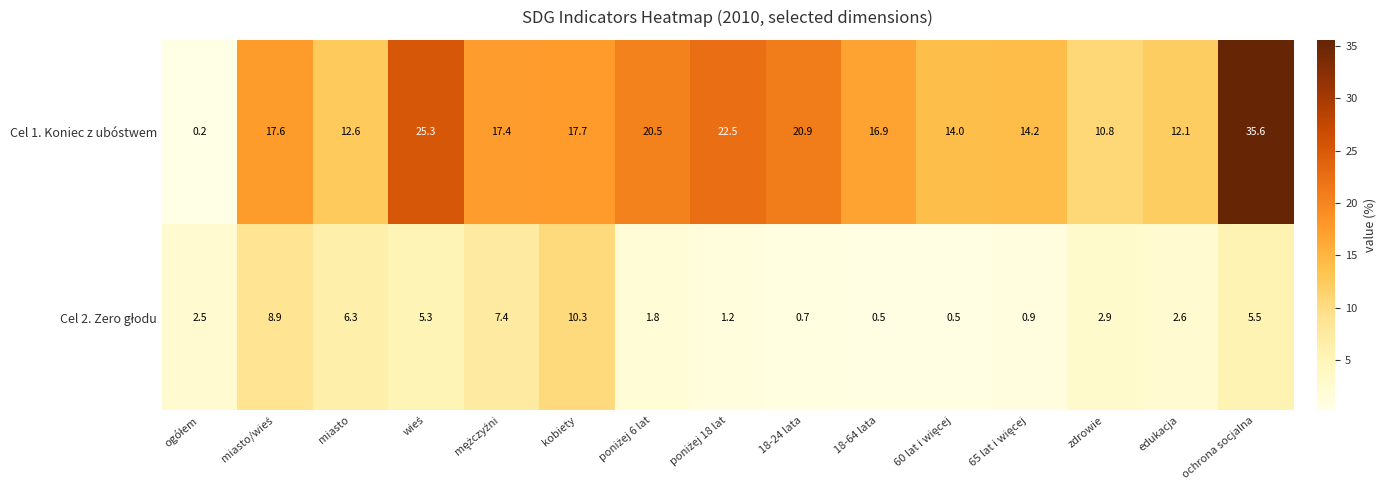

What is the greatest value displayed?

35.6